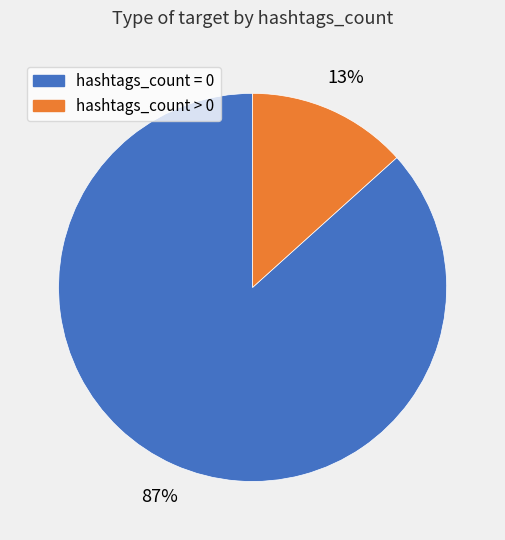

Is there a majority slice in this chart?

Yes